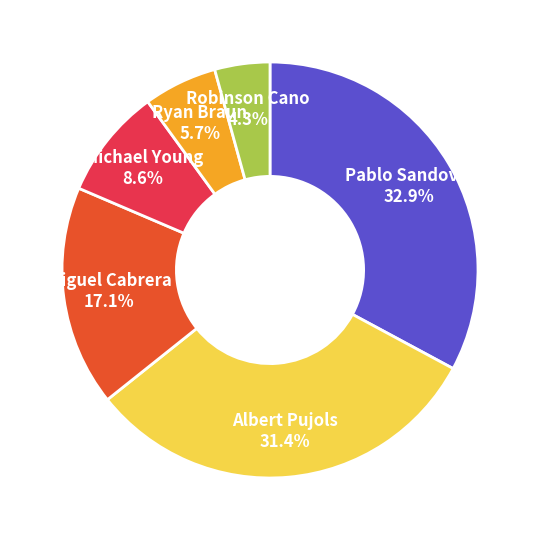

How much of the chart is everything except Robinson Cano?

95.7%